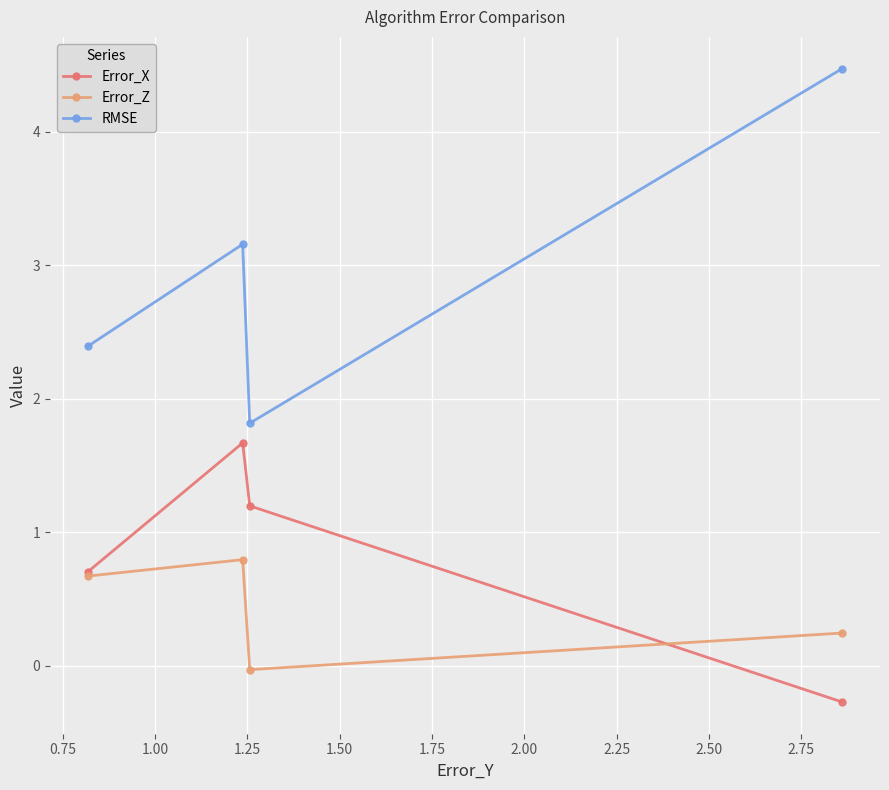

True or false: RMSE and Error_Z cross at least once.

False